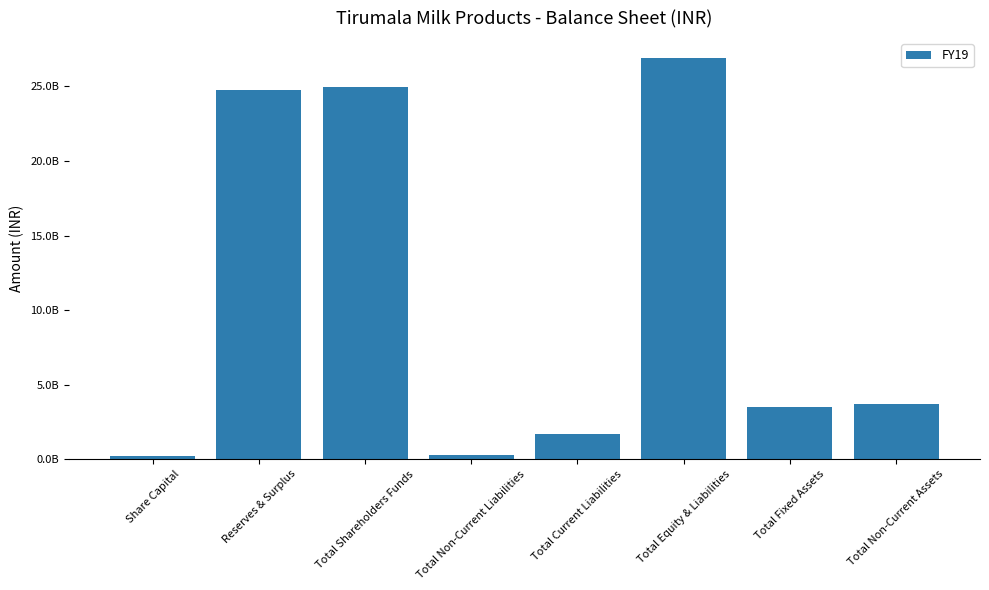

Does the chart contain any negative values?

No